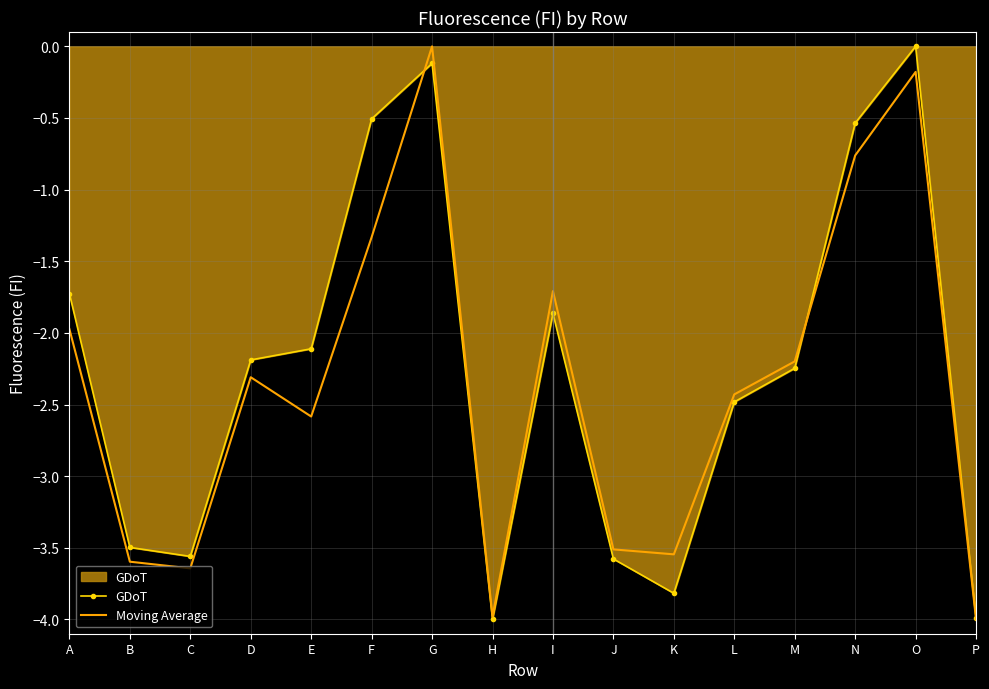

What is the minimum value shown in the chart?

-4.0